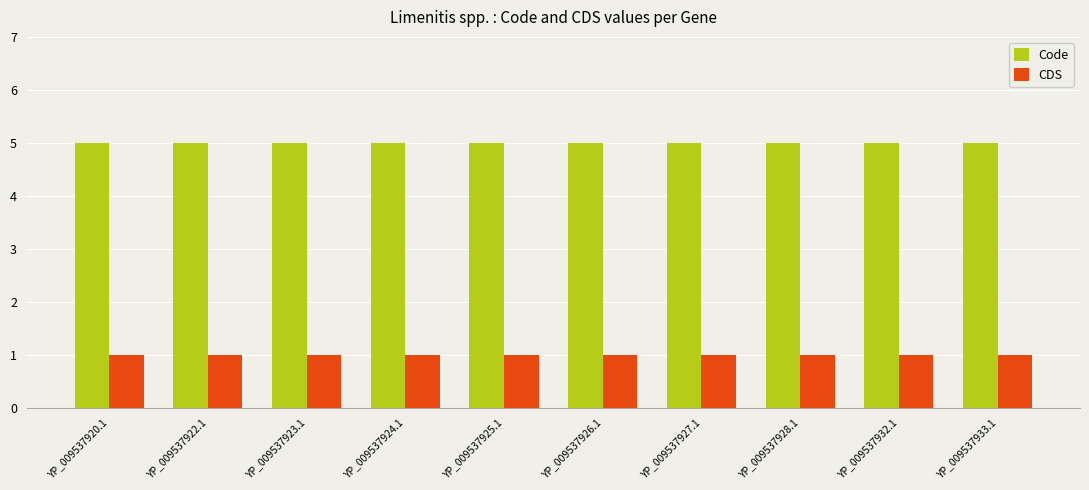

True or false: CDS has a value of 1 at YP_009537933.1.

True